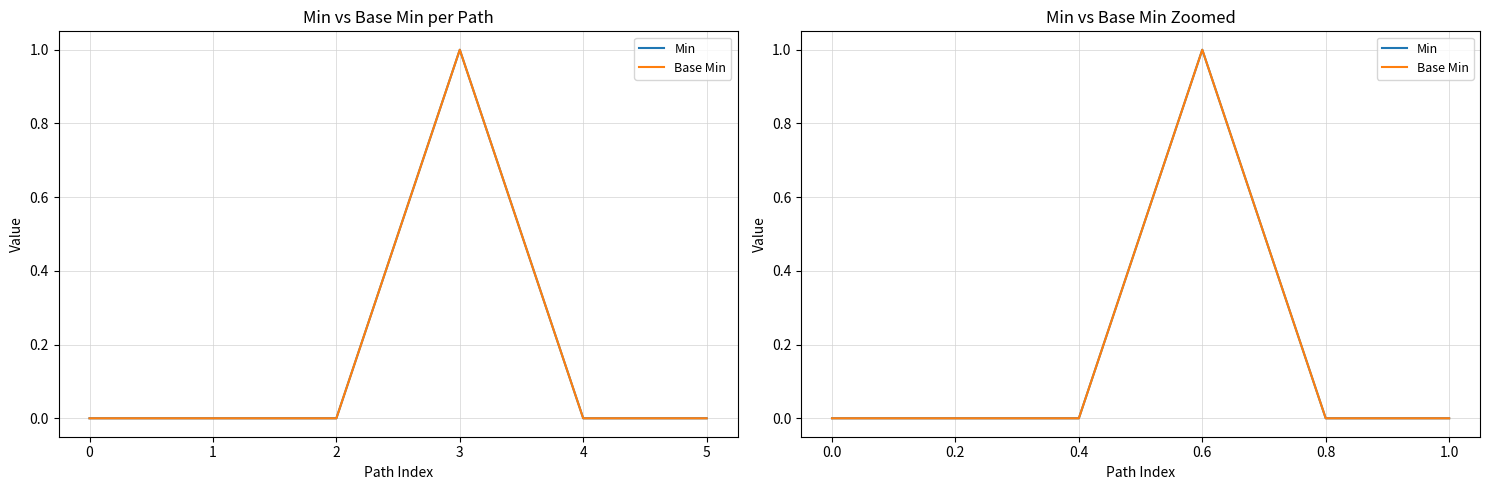

What is the maximum value shown in the chart?

1